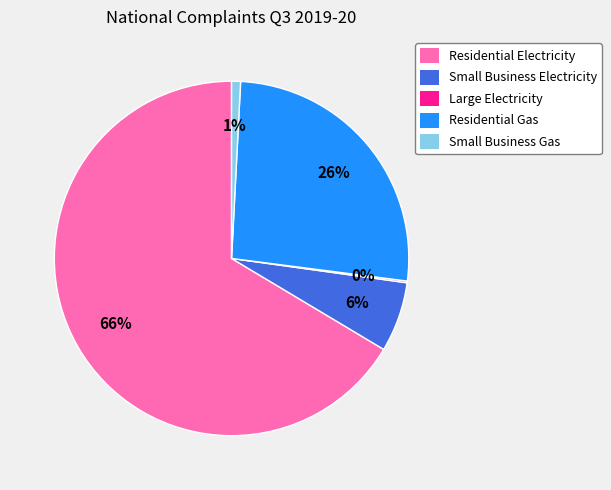

What percentage is the Residential Gas slice, to the nearest percent?

26%